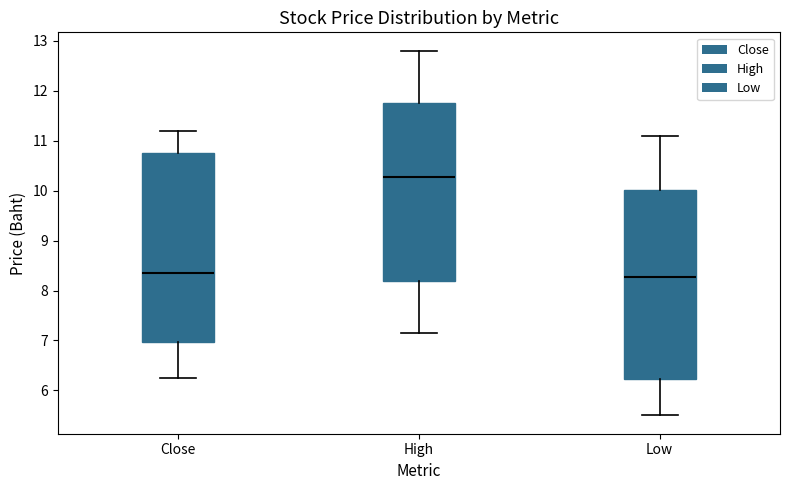

Which box's median line is the highest?

High